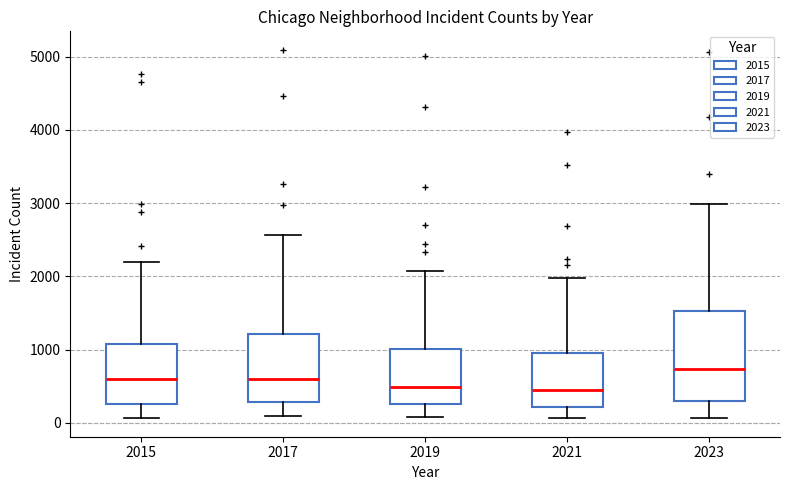

Reading left to right, read every box against the y-axis: the position of its median line, the range the box covers, and the ends of its whiskers. The values are not printed on the chart, so give them approximately, as read against the axis.

2015: median 600, box 300 to 1100, whiskers 100 to 2200
2017: median 600, box 300 to 1200, whiskers 100 to 2600
2019: median 500, box 300 to 1000, whiskers 100 to 2100
2021: median 500, box 200 to 900, whiskers 100 to 2000
2023: median 700, box 300 to 1500, whiskers 100 to 3000